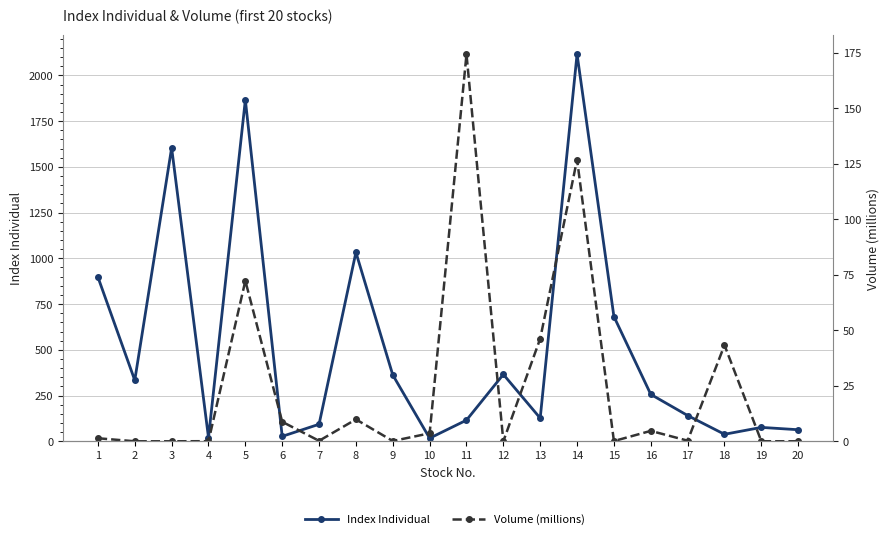

What is the value of the Index Individual point at the 14th from the left?

2115.7